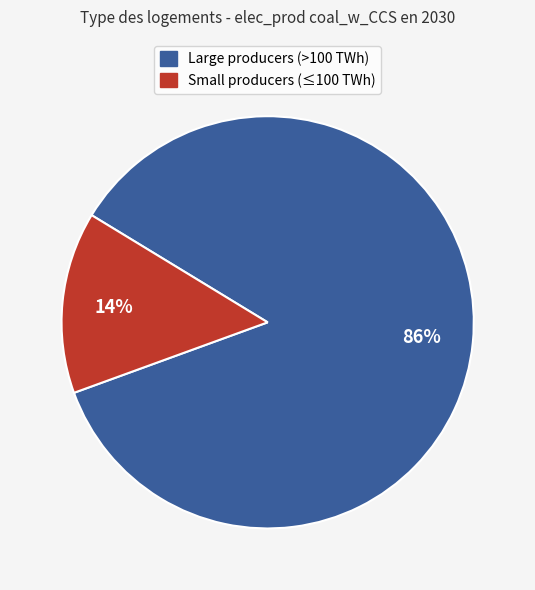

Is there a majority slice in this chart?

Yes